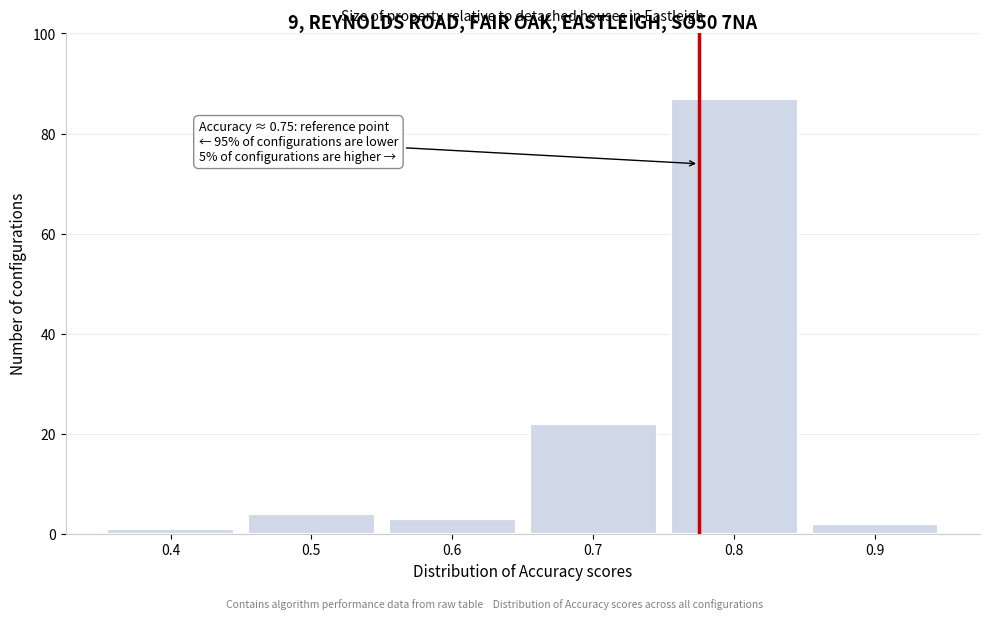

Over which range of the x-axis is the bar tallest?

0.75 to 0.85